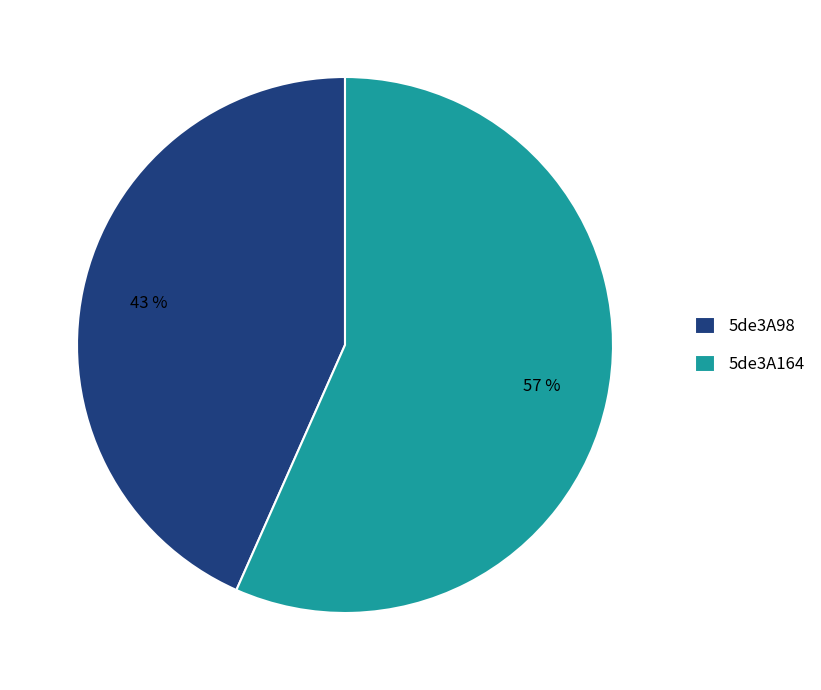

Combined, do 5de3A98 and 5de3A164 account for over 50%?

Yes